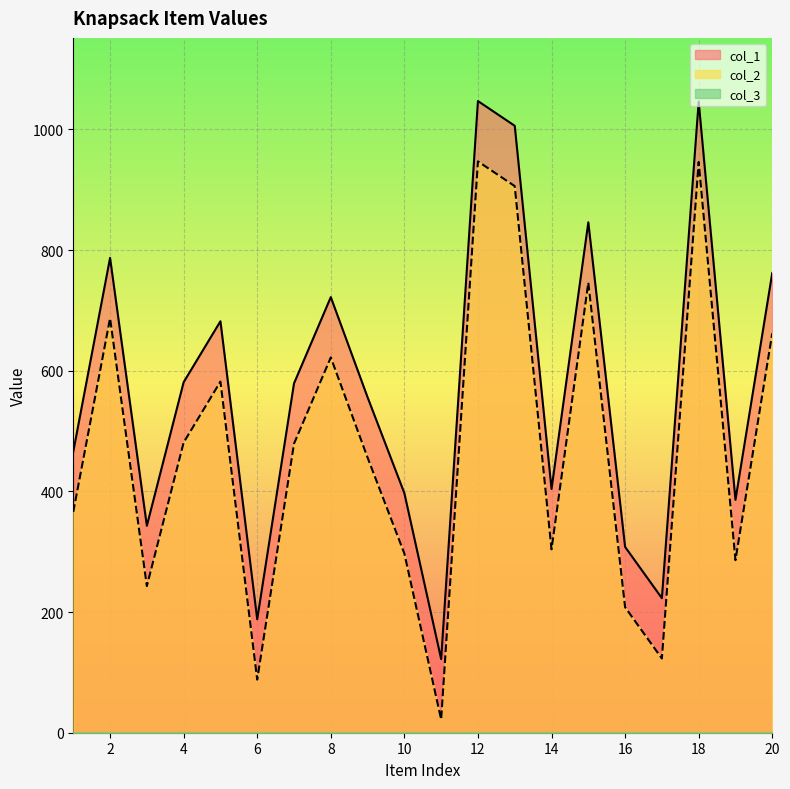

At which label does col_2 first exceed 479?

2